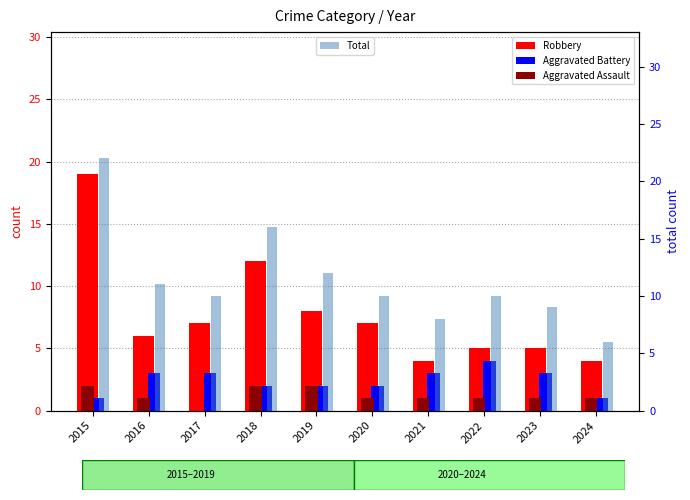

How many values in the Aggravated Assault series exceed 1?

3